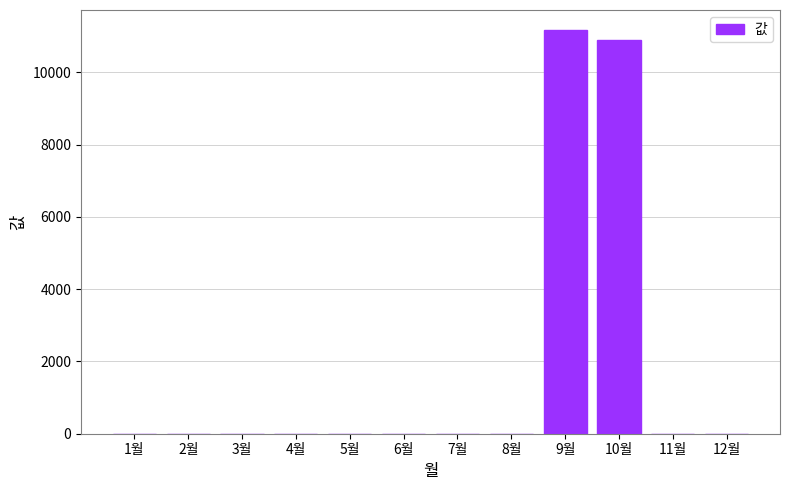

Count the number of data series in this chart.

1